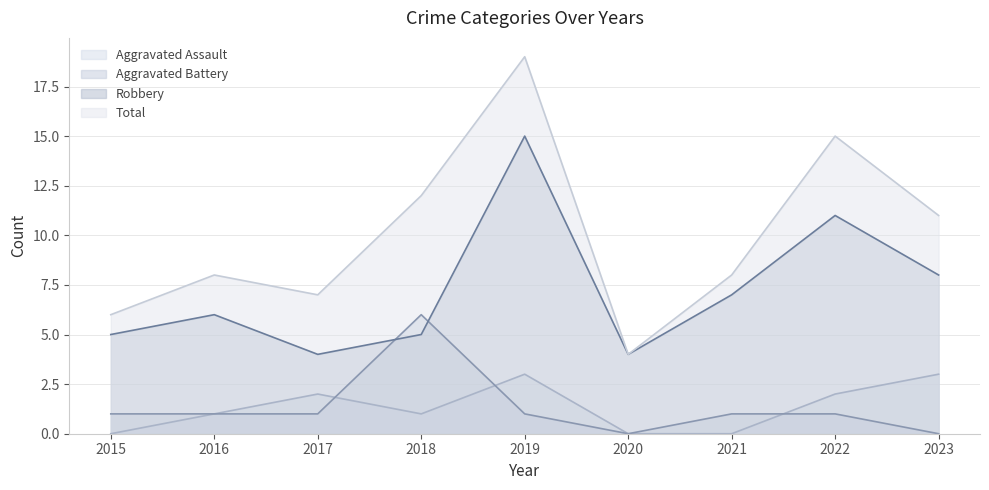

What is the value of the Aggravated Assault point at the 2nd from the left?

1